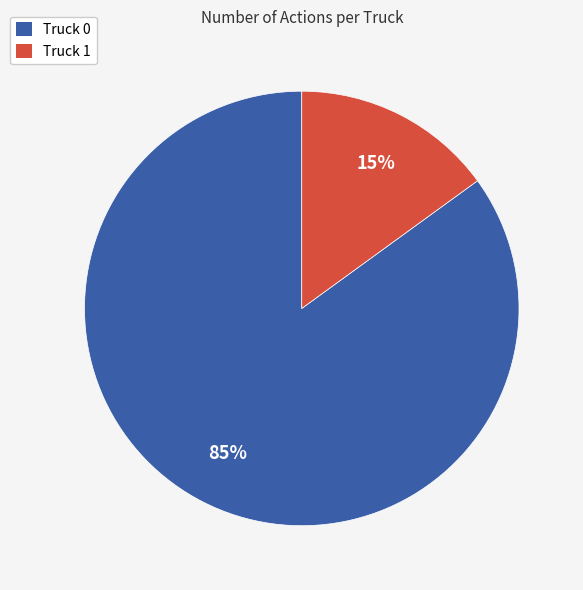

Rank the categories by value from highest to lowest.

Truck 0, Truck 1